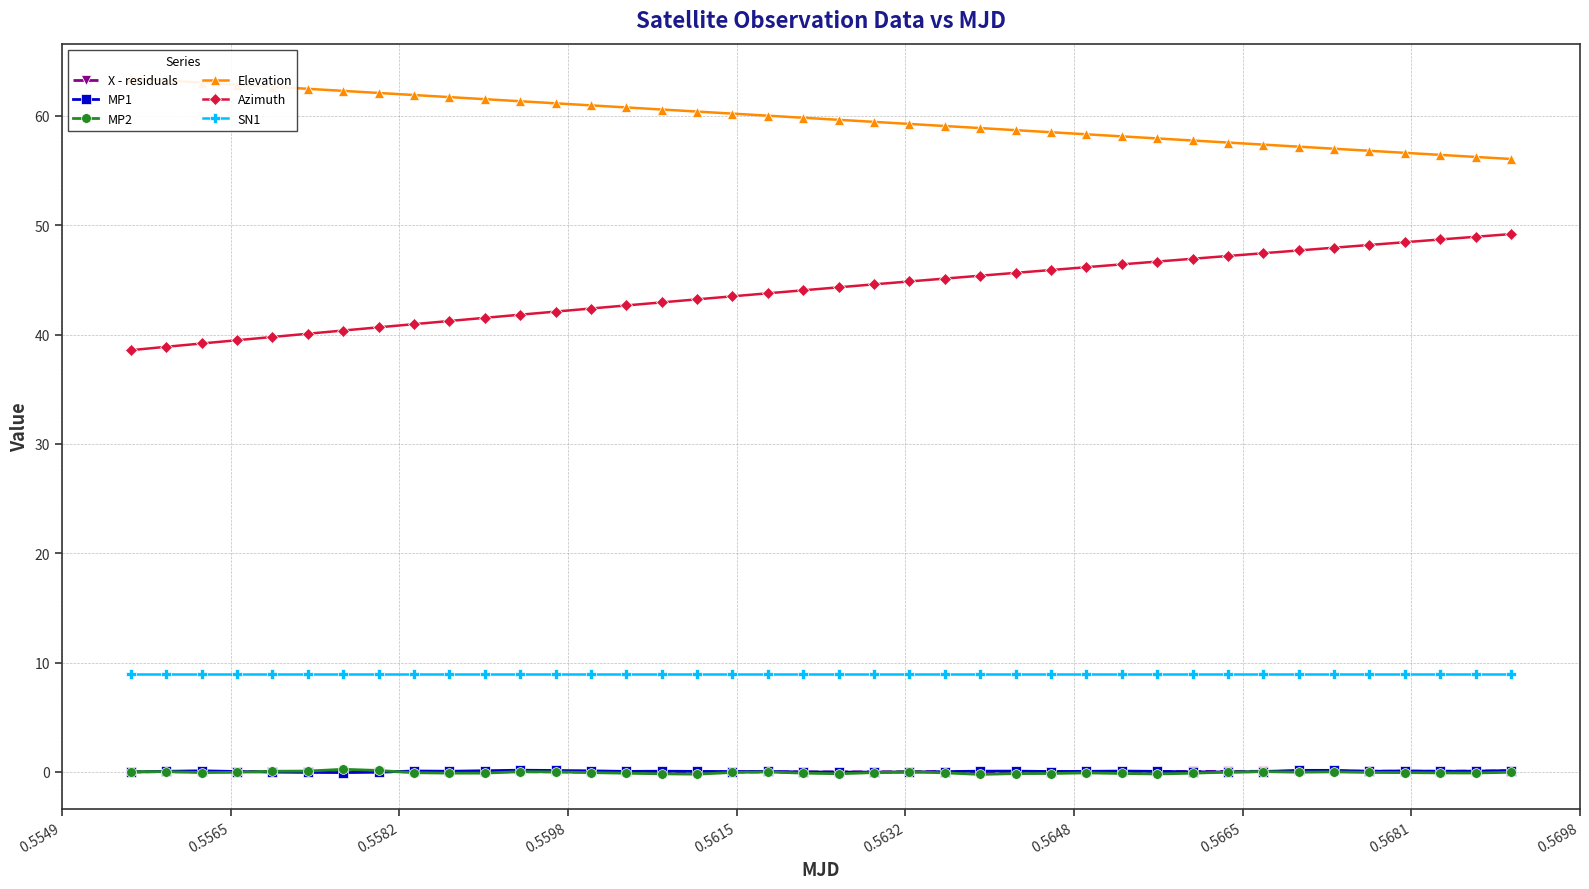

How many interior local valleys does the MP1 series have?

9